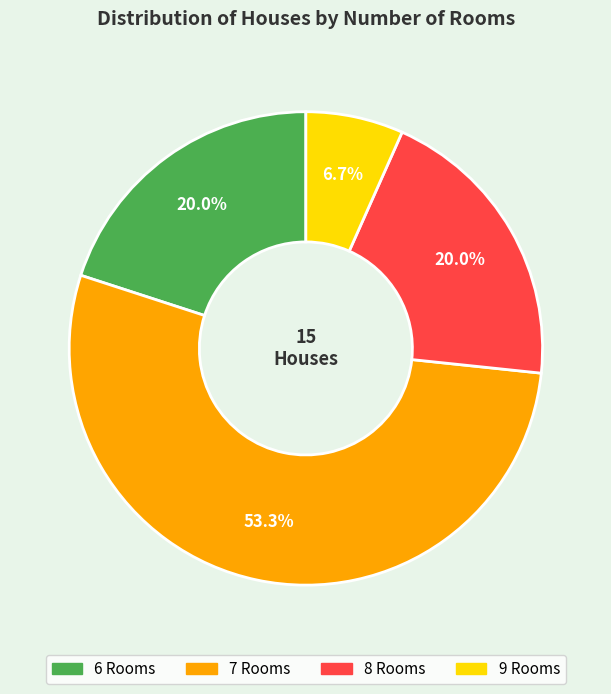

Does 6 Rooms represent more than half of the total?

No